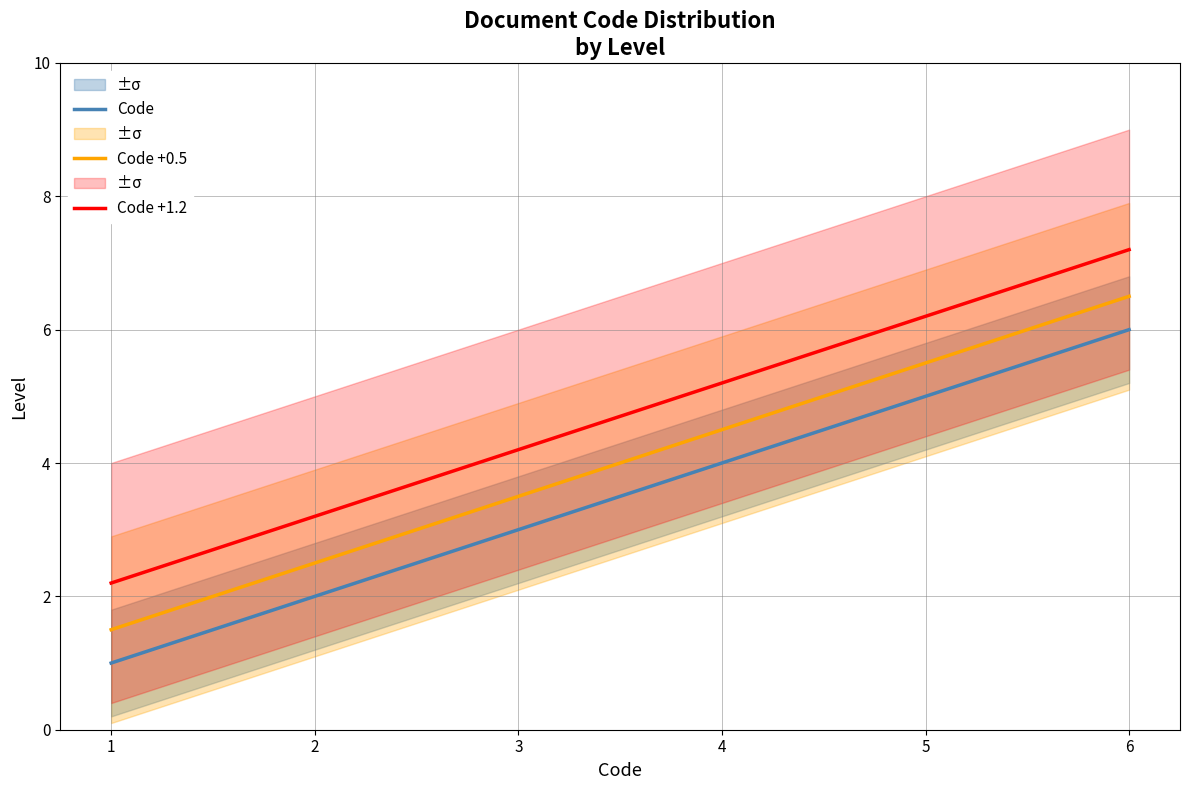

Which has a higher value, 5 or 4?

5